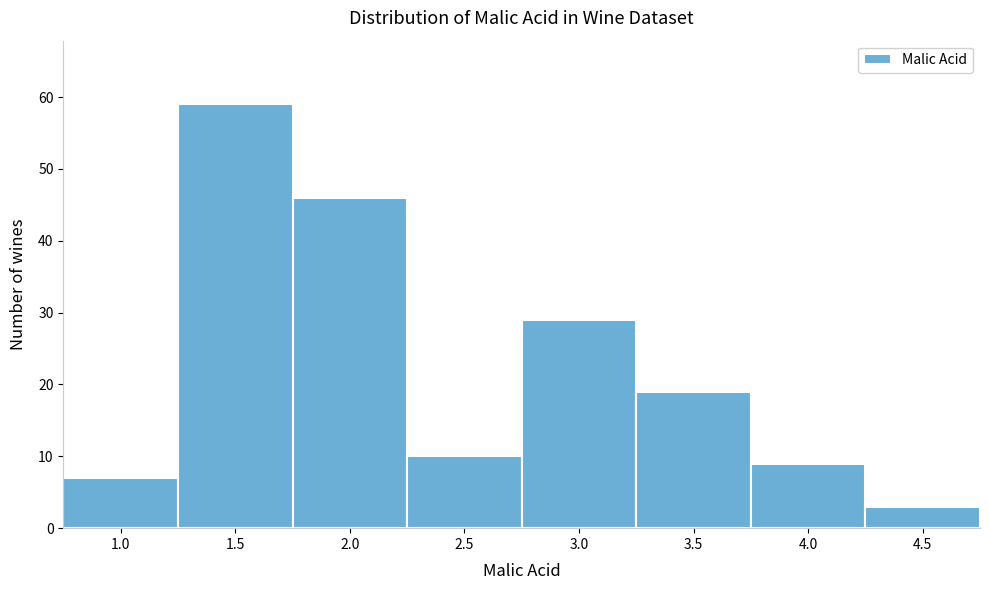

Reading right to left, extract all data points from this chart.

3	9	19	29	10	46	59	7